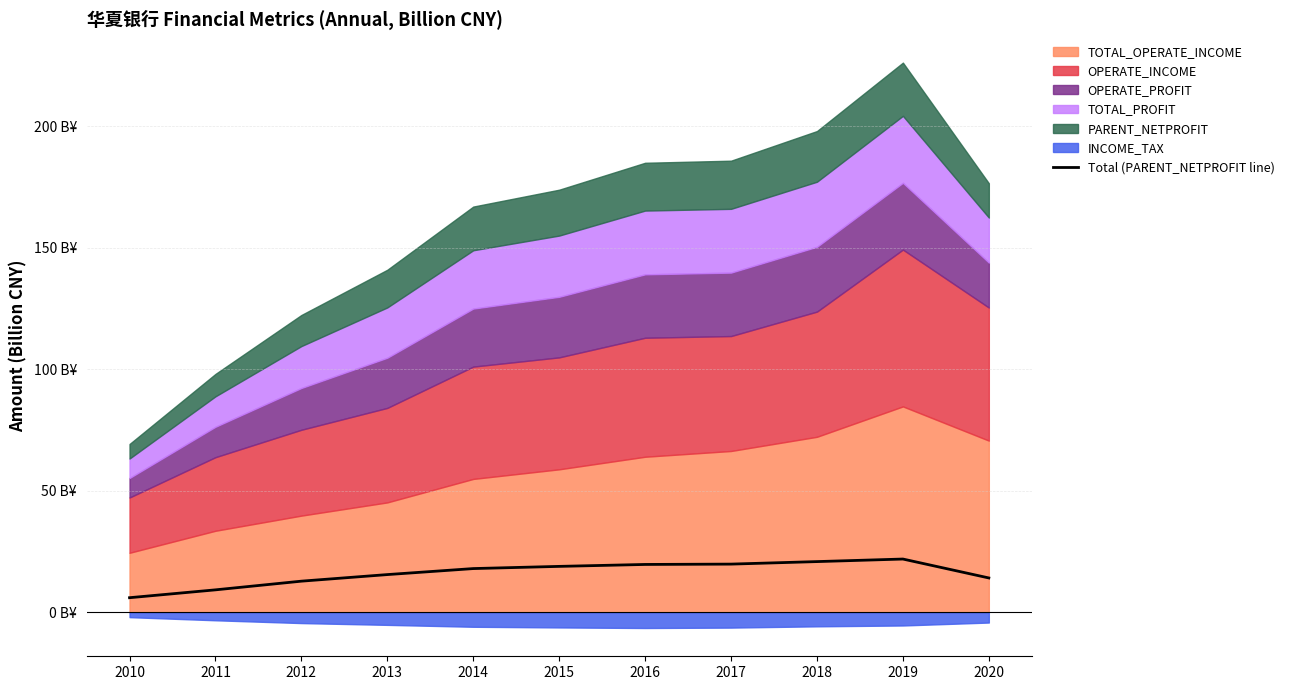

What is the sum of the values at 2017 and 2018?

40.7